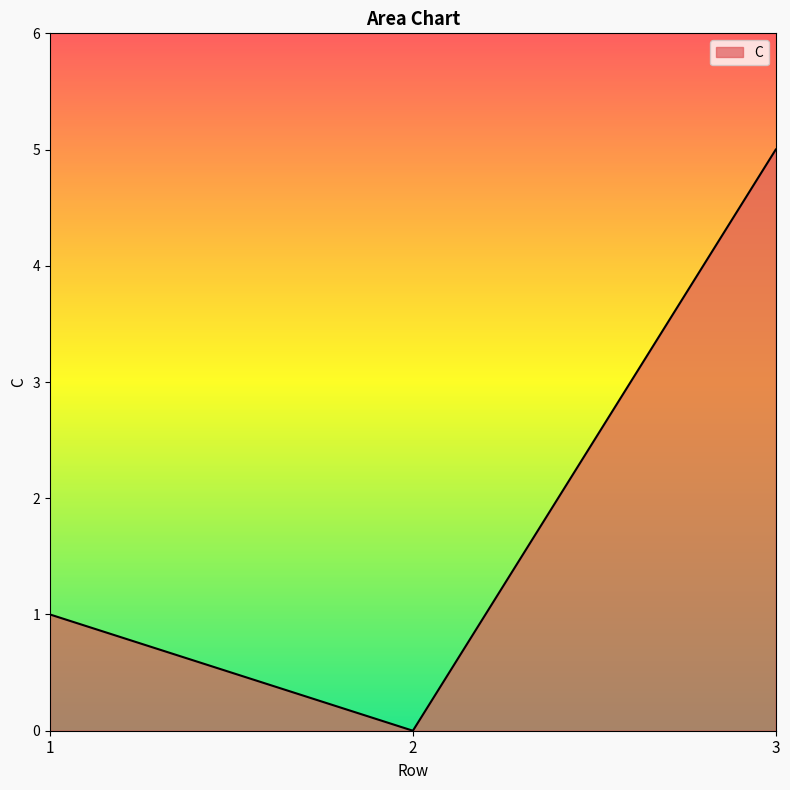

What is the sum of all values?

6